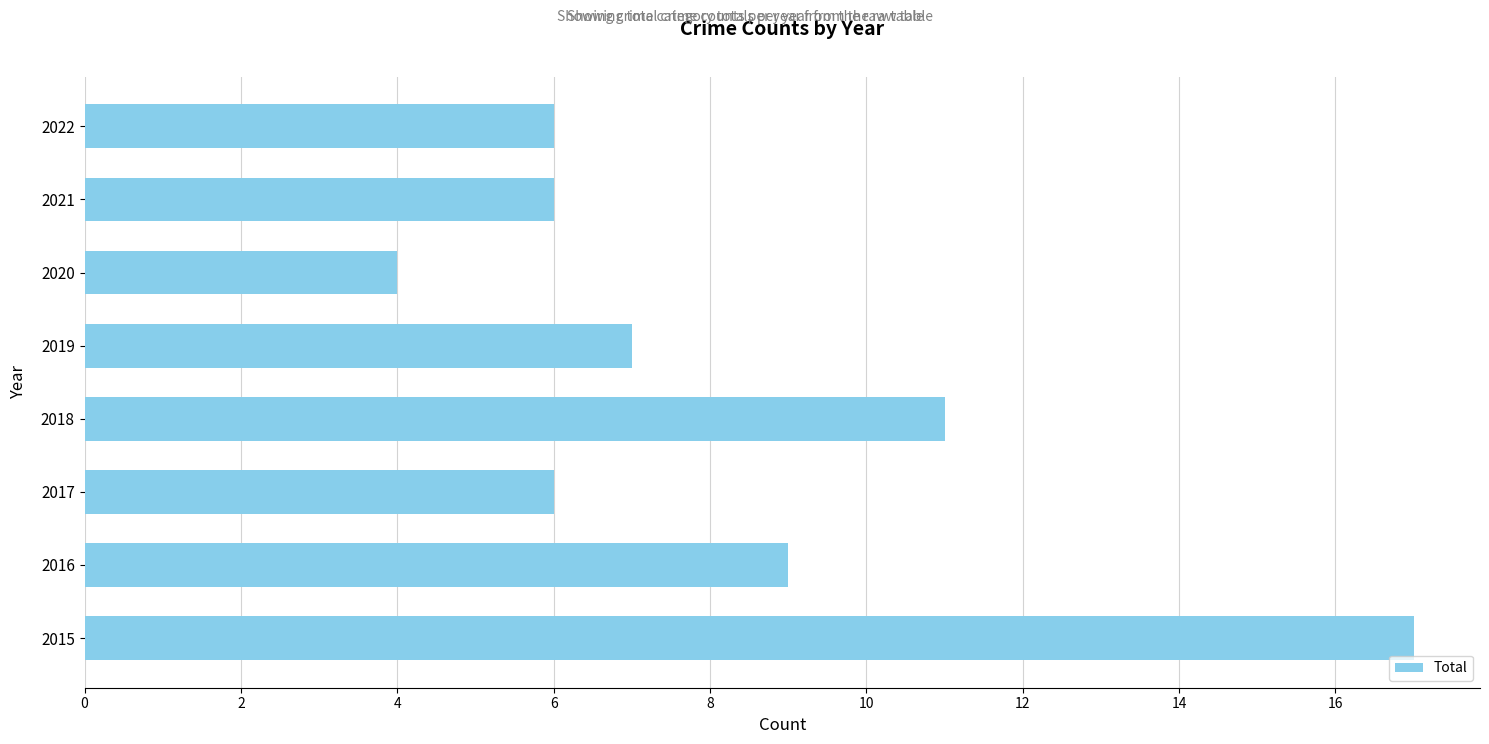

What is the sum of all values?

66